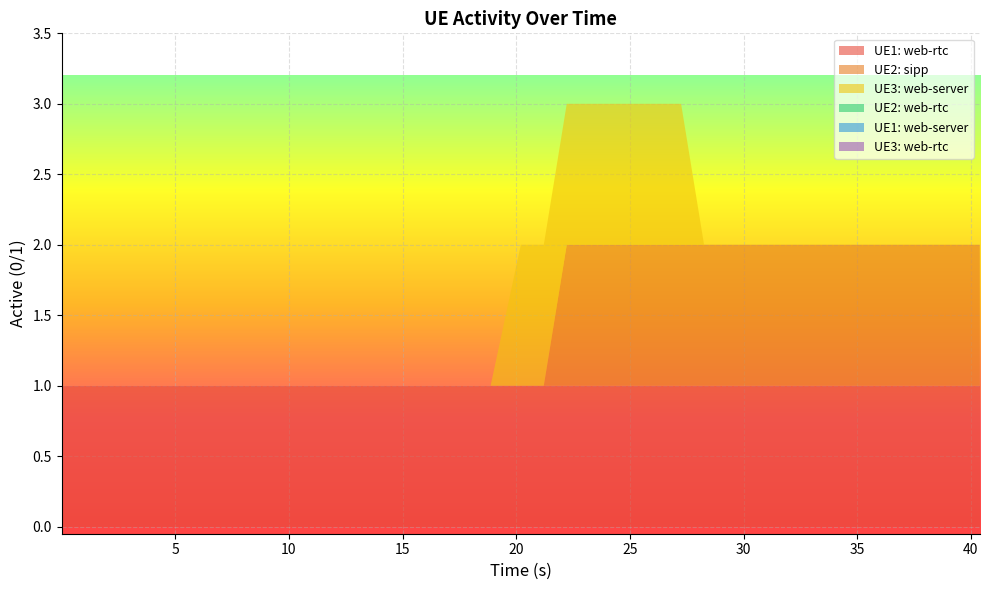

Reading left to right, what are all the values shown in this chart?

UE1: web-rtc: 1	1	1	1	1	1	1	1	1	1	1	1	1	1	1	1	1	1	1	1	1	1	1	1	1	1	1	1	1	1	1	1	1	1	1	1	1	1	1	1
UE2: sipp: 0	0	0	0	0	0	0	0	0	0	0	0	0	0	0	0	0	0	0	0	0	1	1	1	1	1	1	1	1	1	1	1	1	1	1	1	1	1	1	1
UE3: web-server: 0	0	0	0	0	0	0	0	0	0	0	0	0	0	0	0	0	0	0	1	1	1	1	1	1	1	1	0	0	0	0	0	0	0	0	0	0	0	0	0
UE2: web-rtc: 0	0	0	0	0	0	0	0	0	0	0	0	0	0	0	0	0	0	0	0	0	0	0	0	0	0	0	0	0	0	0	0	0	0	0	0	0	0	0	0
UE1: web-server: 0	0	0	0	0	0	0	0	0	0	0	0	0	0	0	0	0	0	0	0	0	0	0	0	0	0	0	0	0	0	0	0	0	0	0	0	0	0	0	0
UE3: web-rtc: 0	0	0	0	0	0	0	0	0	0	0	0	0	0	0	0	0	0	0	0	0	0	0	0	0	0	0	0	0	0	0	0	0	0	0	0	0	0	0	0